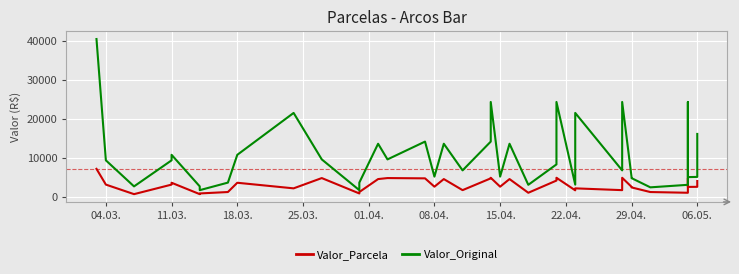

True or false: Valor_Original and Valor_Parcela cross at least once.

False